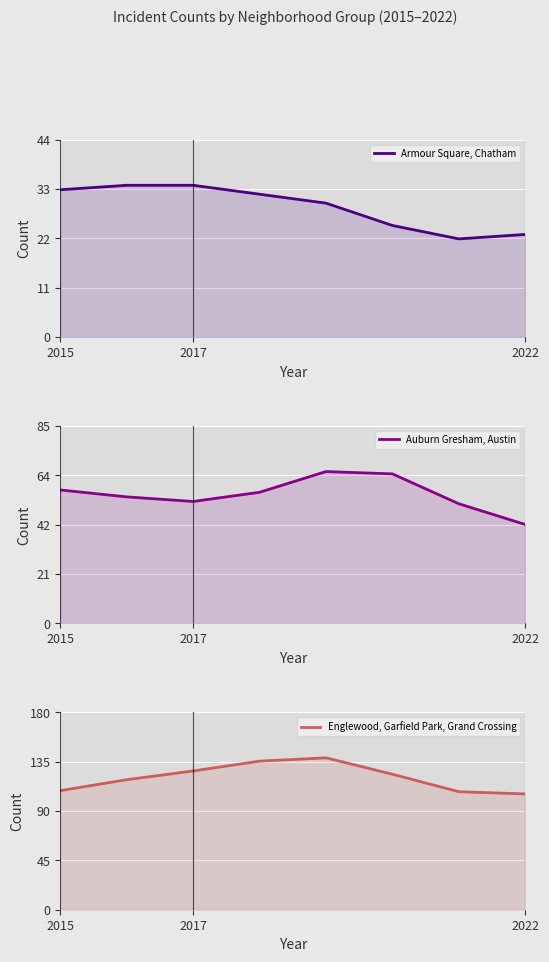

True or false: Armour Square, Chatham and Auburn Gresham, Austin cross at least once.

False